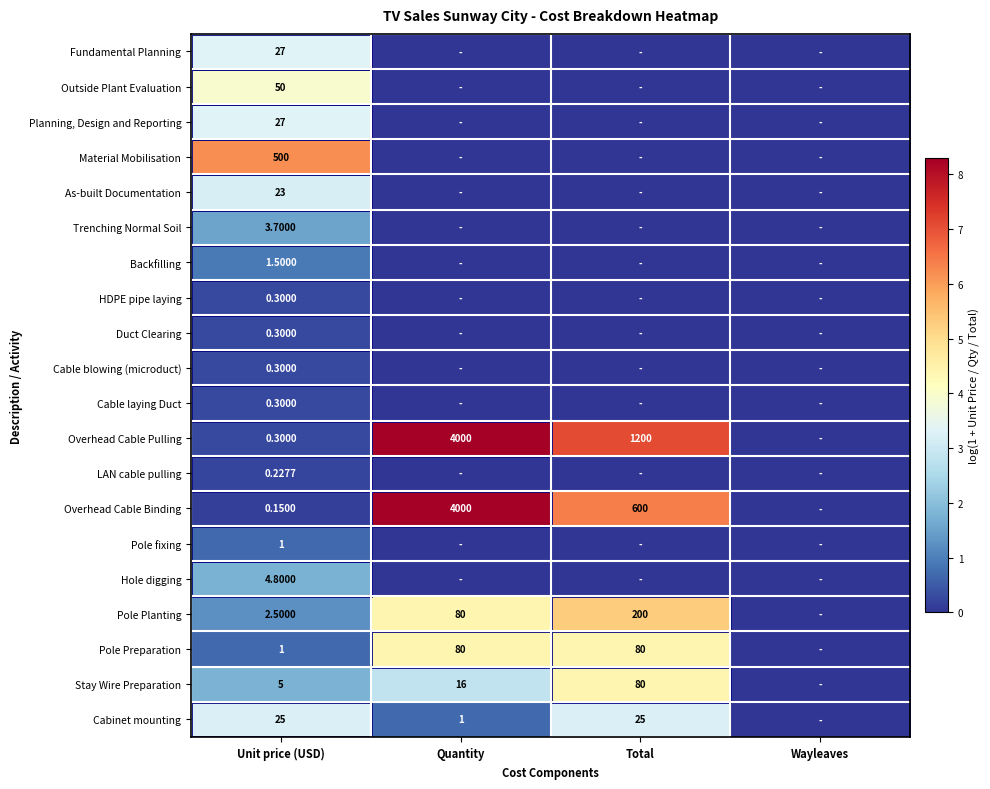

List the labels in order of Cabinet mounting value, smallest first.

Wayleaves, Quantity, Unit price (USD), Total